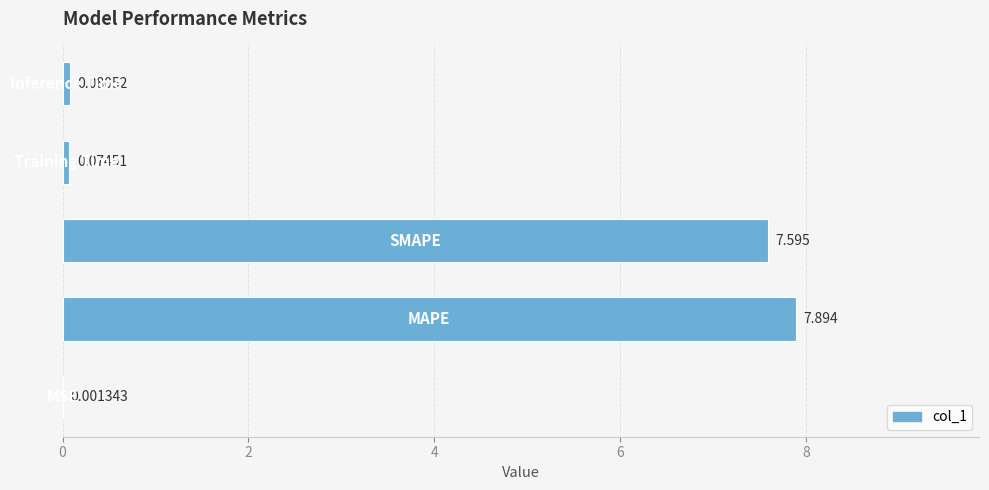

What is the average value?

3.1